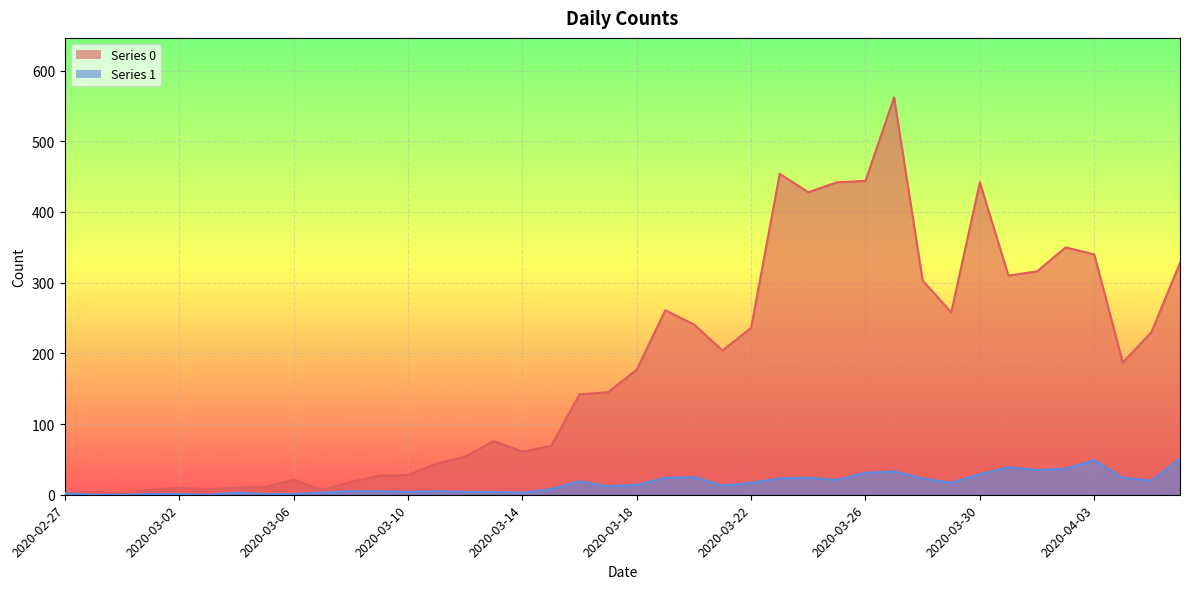

True or false: Series 0 and Series 1 intersect in this chart.

False